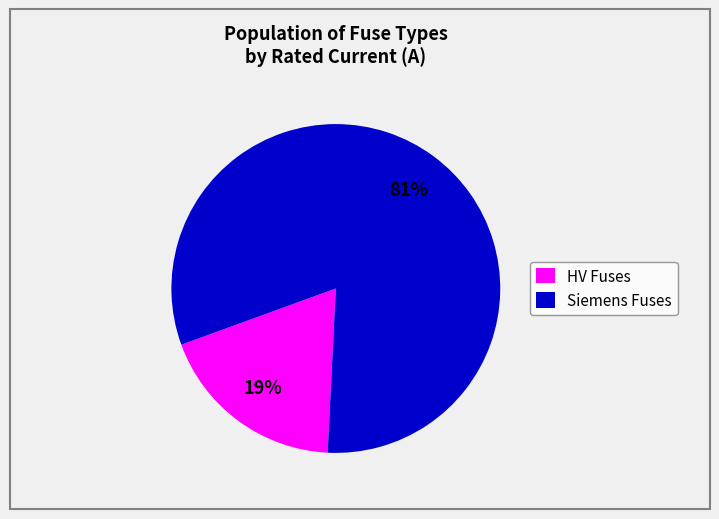

The HV Fuses slice represents 6% of the pie. True or false?

False